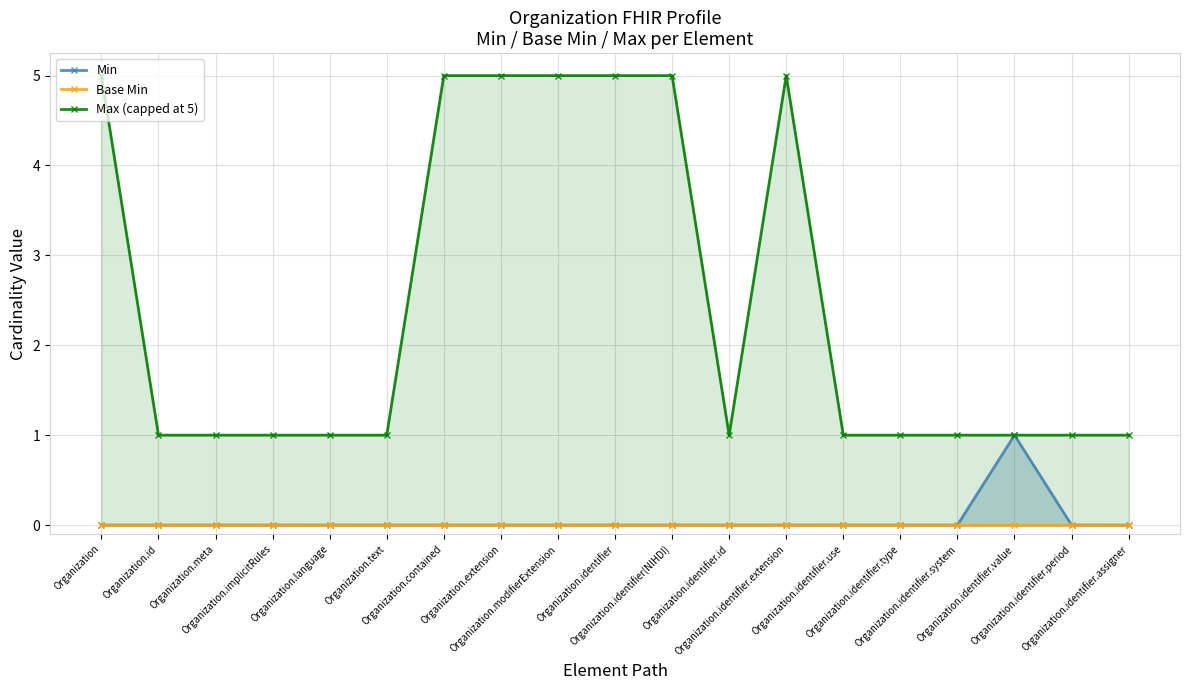

Which category has the highest value across all series?

Organization